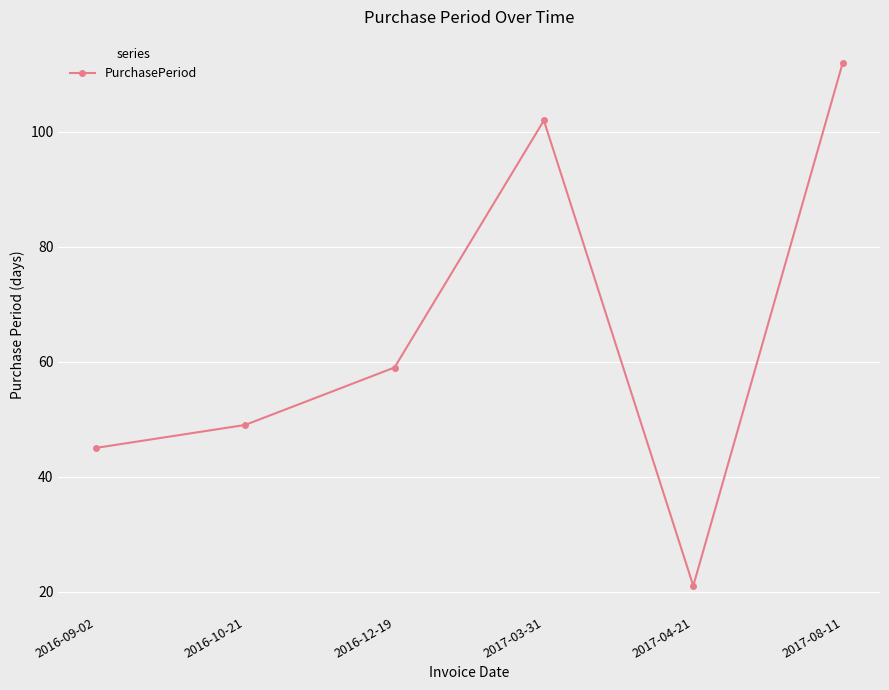

At which category does the data reach its first local valley?

2017-04-21